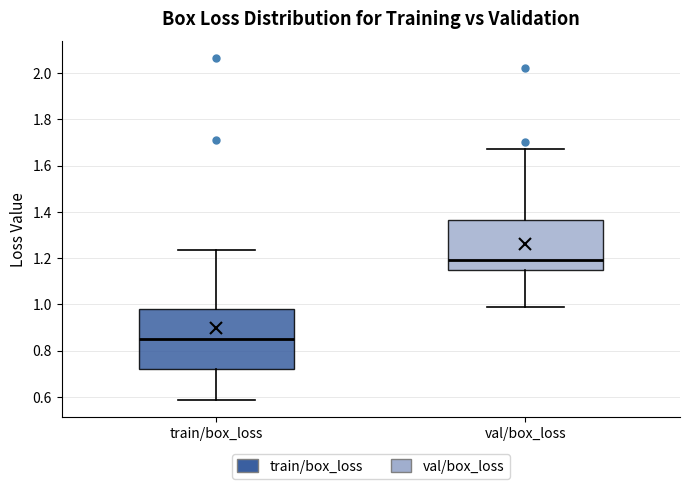

Comparing the boxes themselves (not the whiskers), which one is the tallest?

train/box_loss